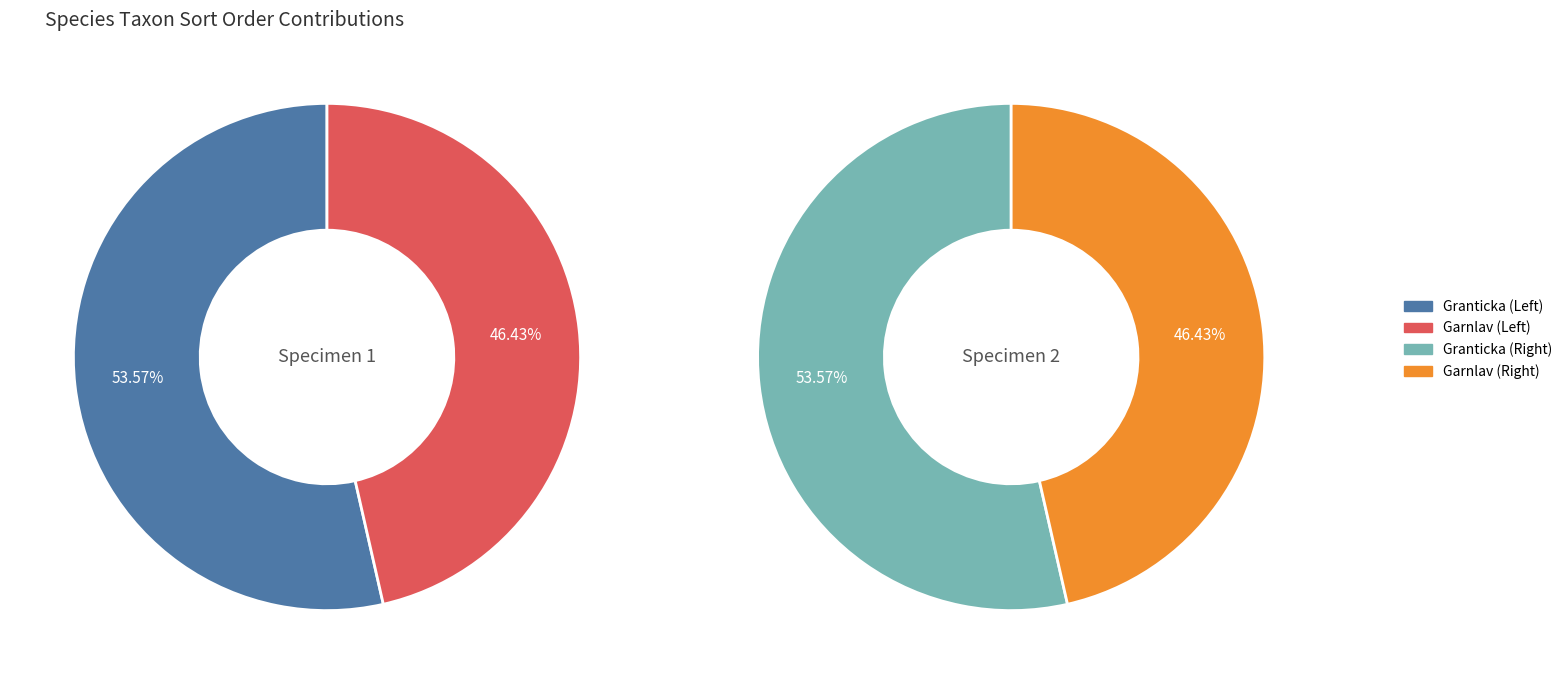

To the nearest percent, what portion does Granticka represent?

54%